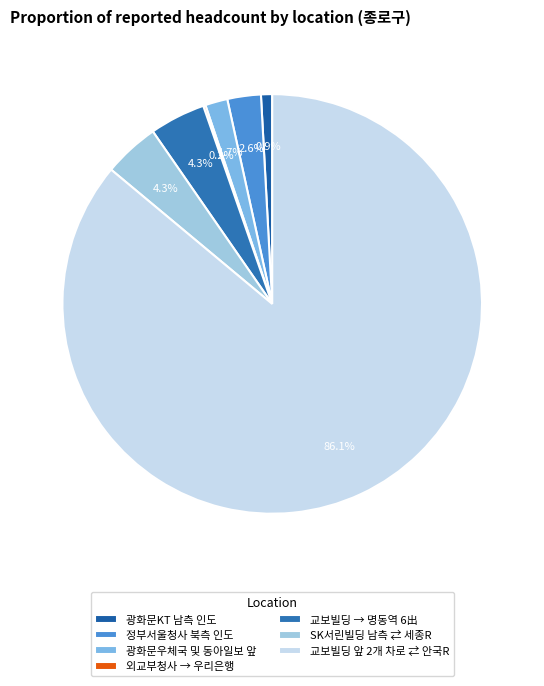

Does 정부서울청사 북측 인도 represent more than half of the total?

No